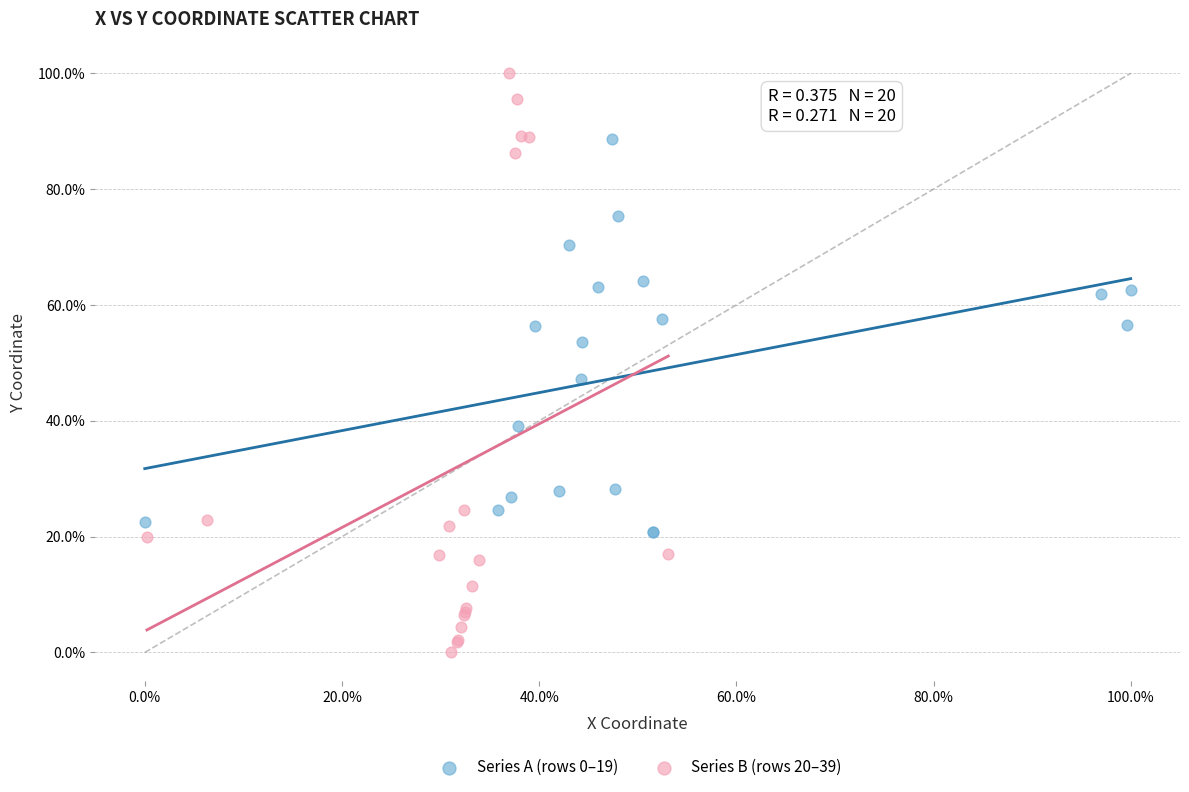

Which series has the widest spread of Y values?

Series B (rows 20–39)